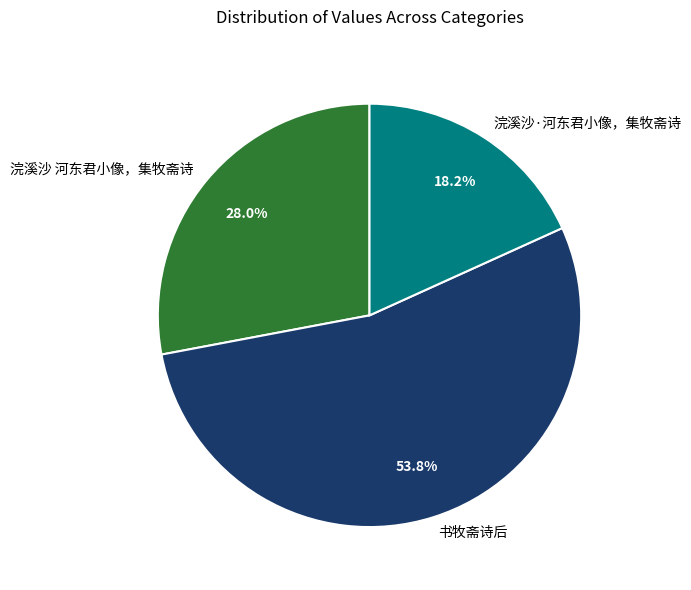

What is the largest slice in the pie chart?

书牧斋诗后